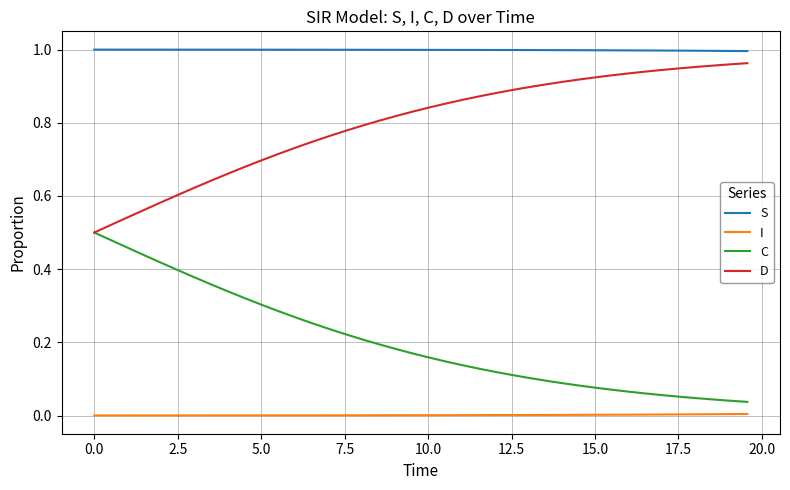

True or false: C and I cross at least once.

False